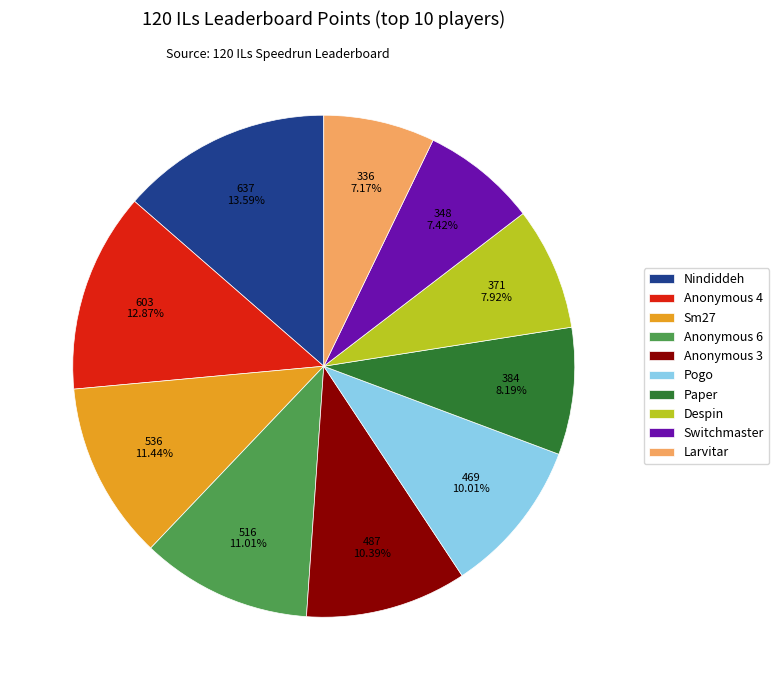

Which category has the biggest portion of the pie?

Nindiddeh